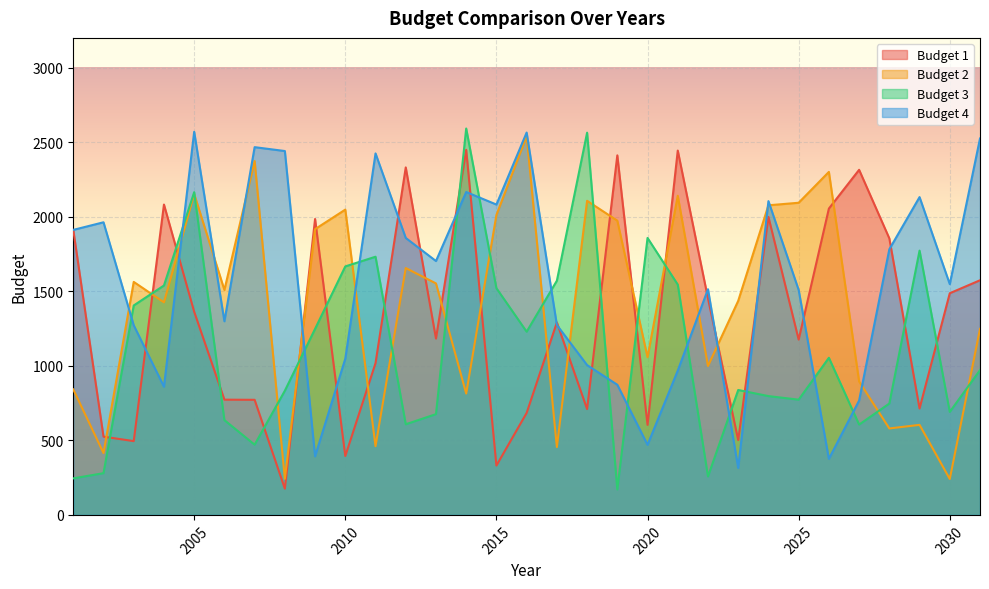

At which label is Budget 3 closest to 1381?

2003